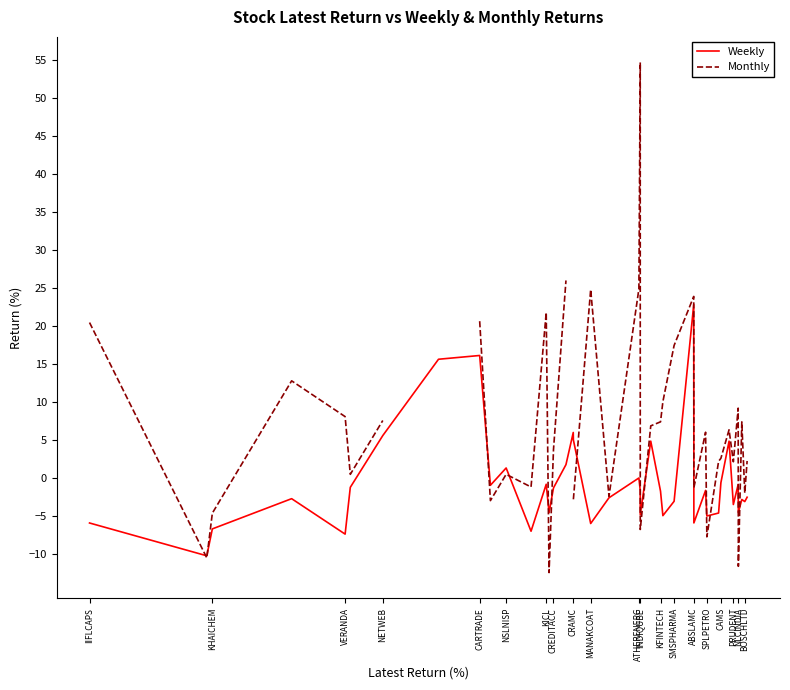

What is the lowest value of the Weekly series?

-10.3